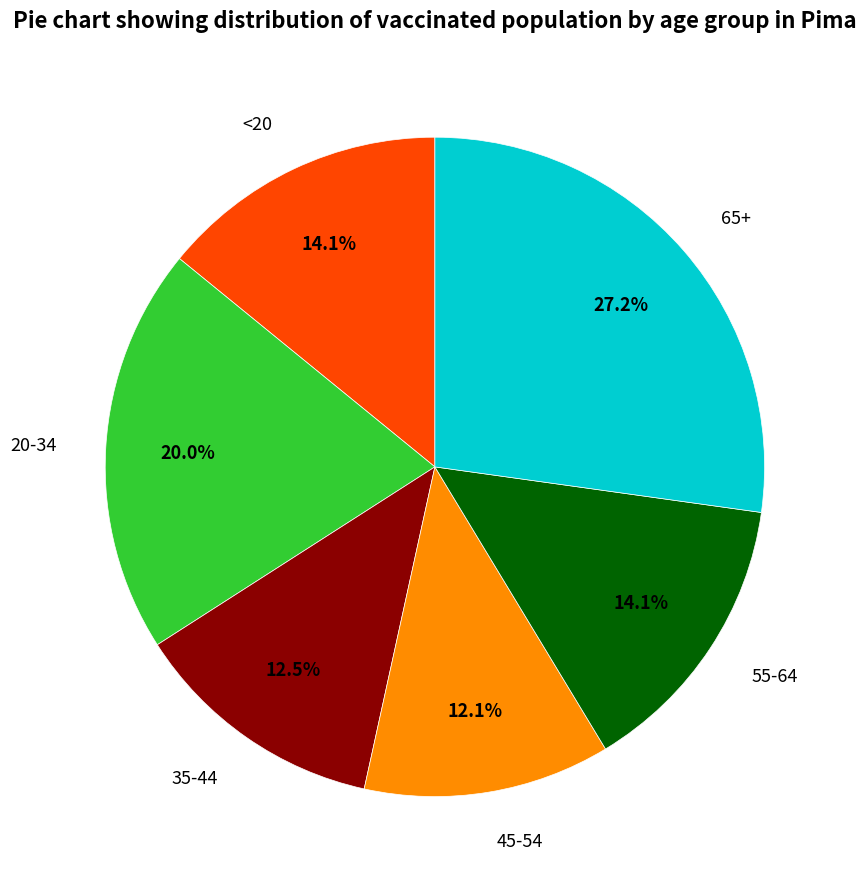

Is it true that <20 is 23% of the pie?

False